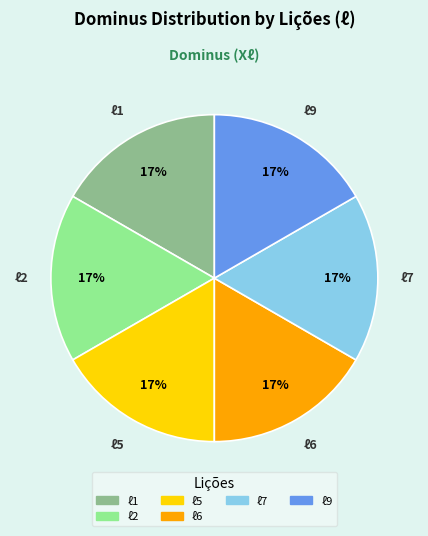

Is there any slice that represents more than half of the pie?

No